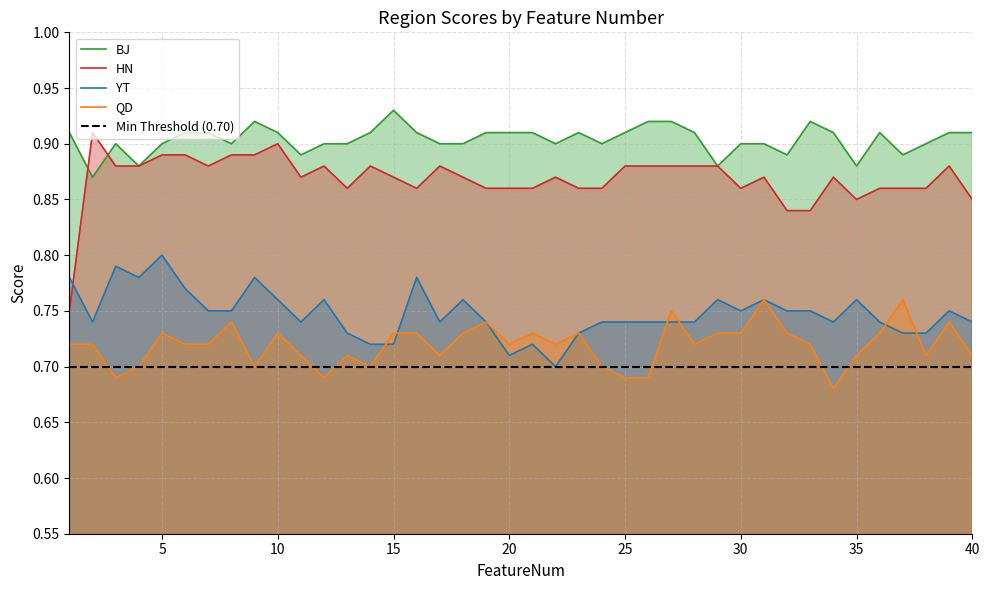

What is the minimum value shown in the chart?

0.7